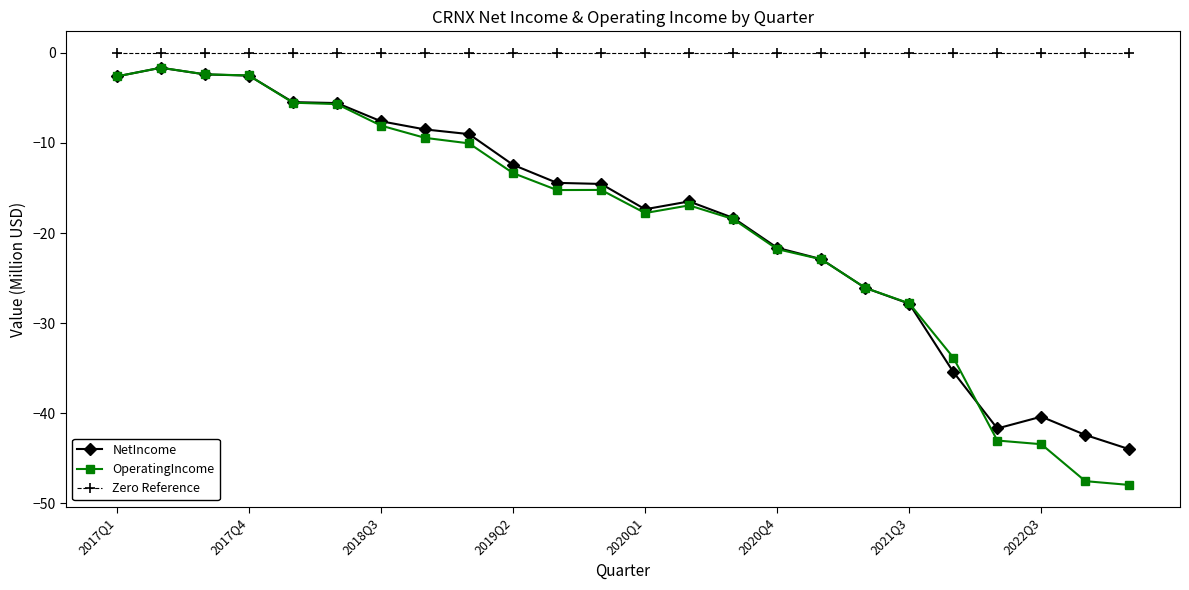

What is the value of the NetIncome point at the 11th from the left?

-14.4